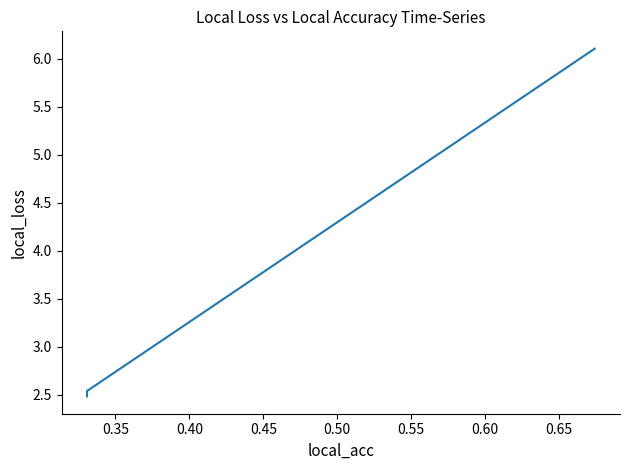

What is the value of the 2nd point from the left?

2.5